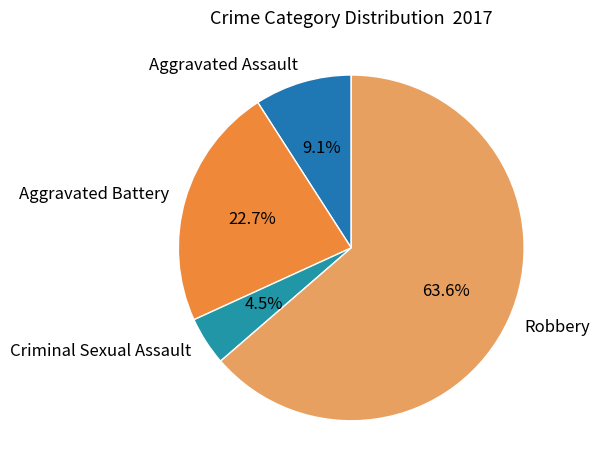

What percentage is the Aggravated Battery slice, to the nearest percent?

23%